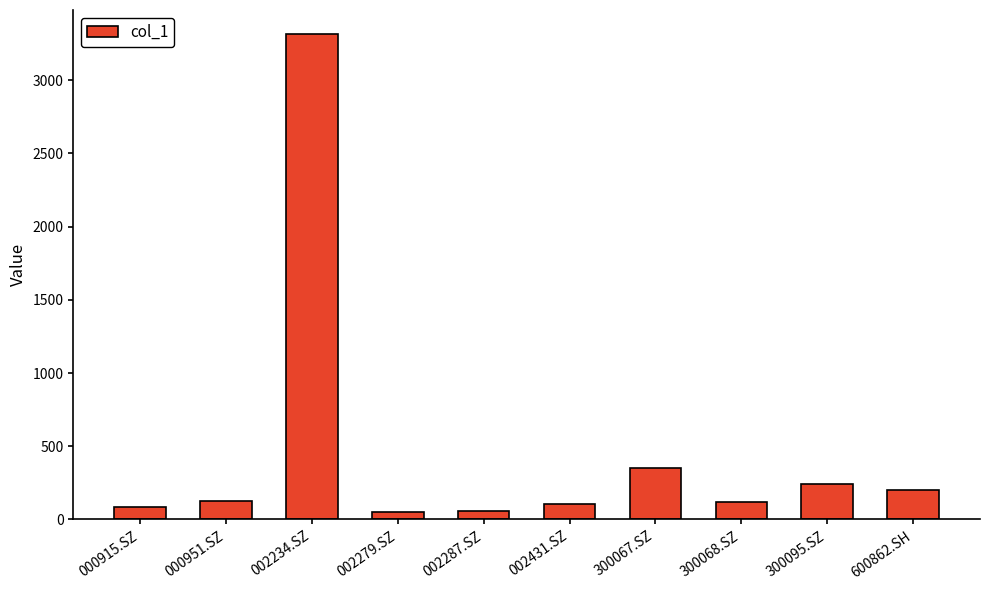

At which category does the chart reach its peak across all series?

002234.SZ